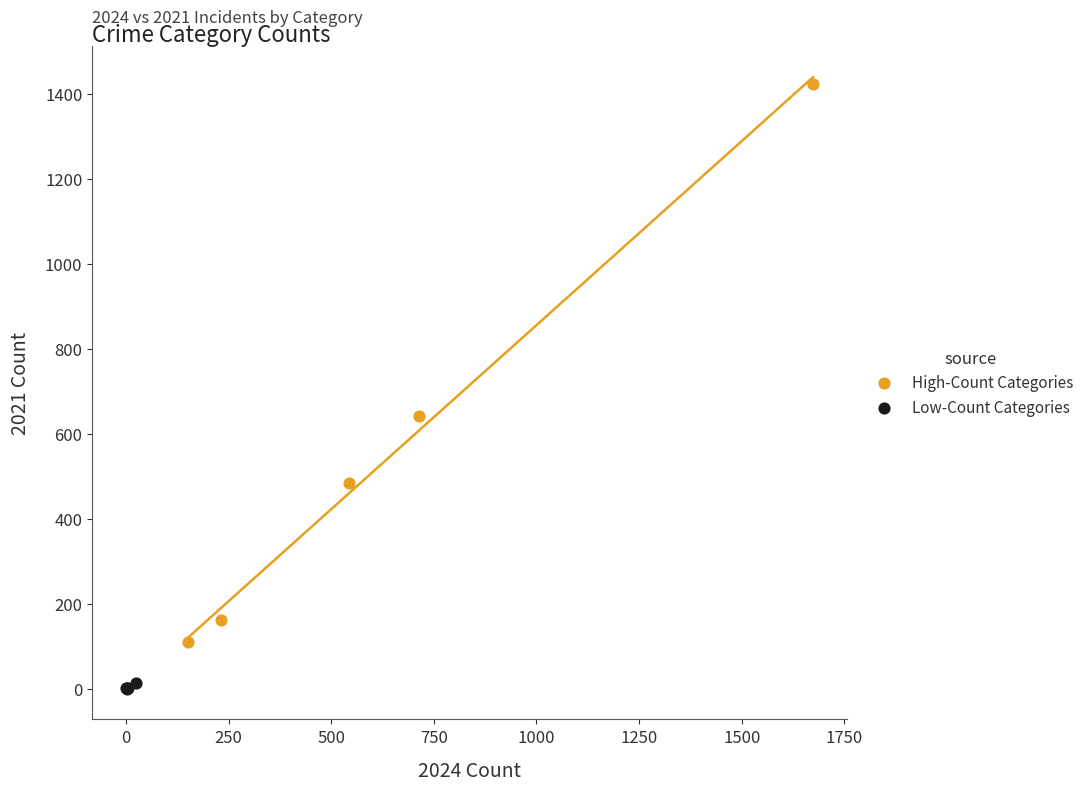

What are all the series names shown in the legend?

High-Count Categories, Low-Count Categories